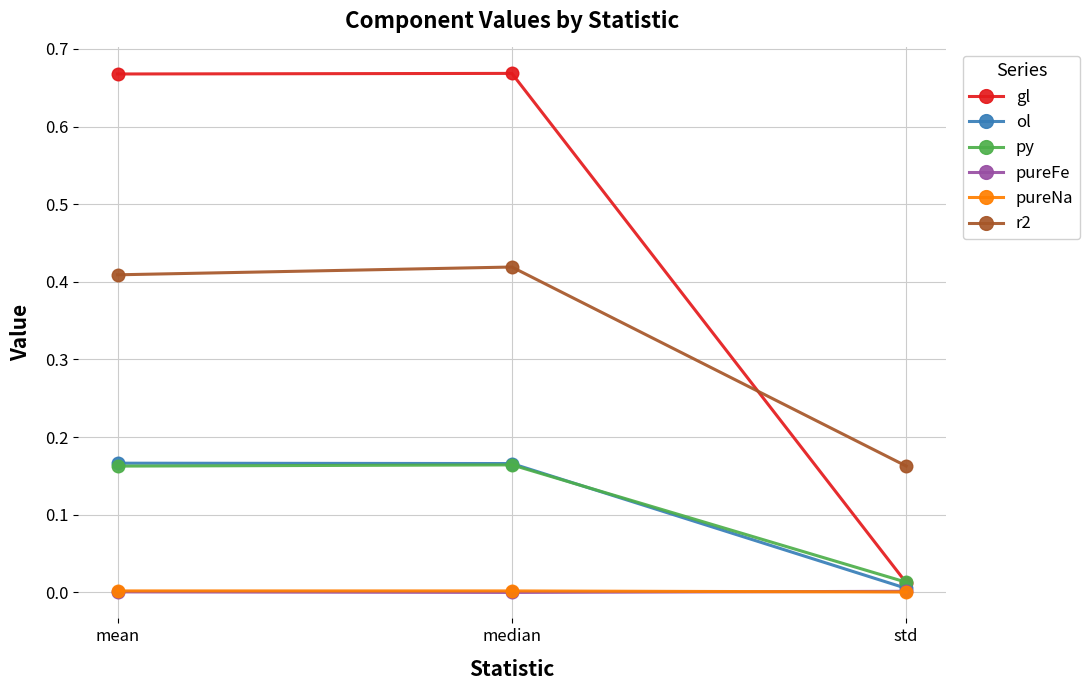

What are all the series names shown in the legend?

gl, ol, py, pureFe, pureNa, r2